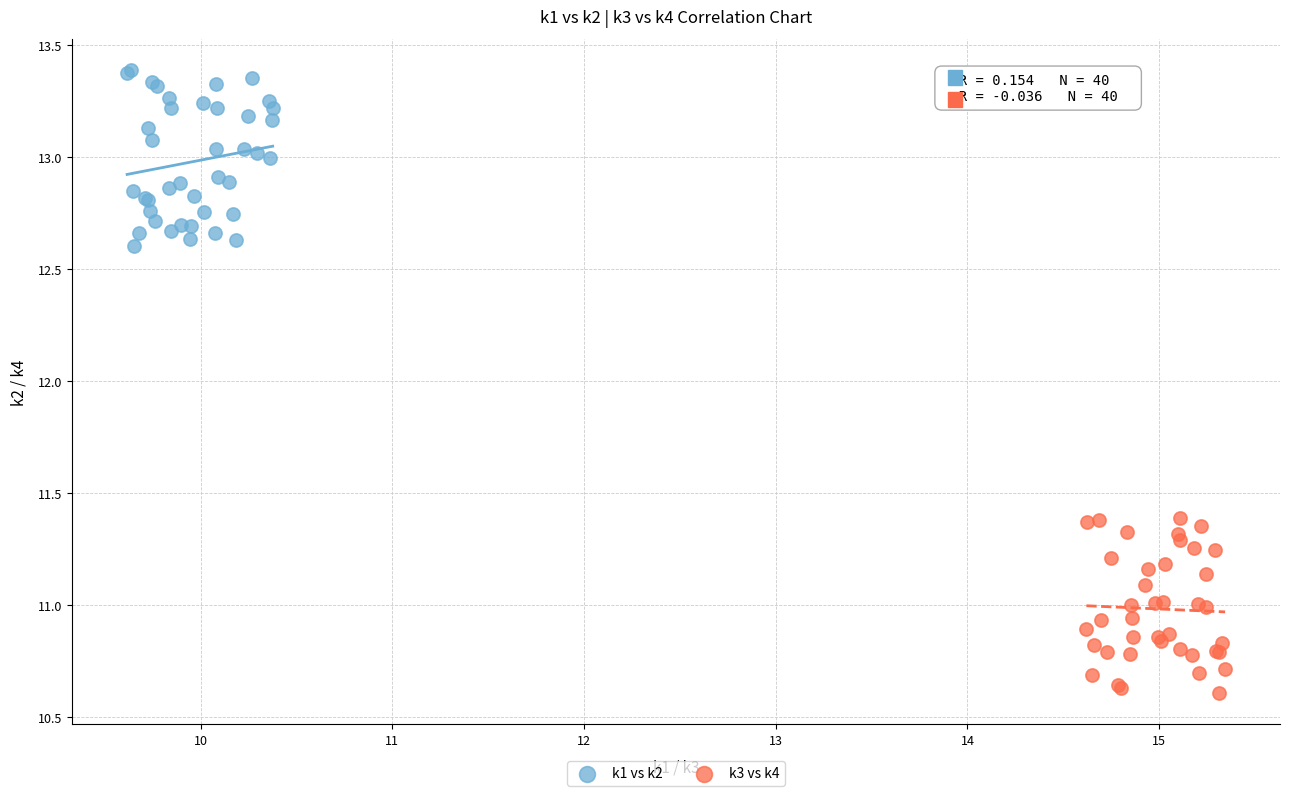

Which series contains the lowest Y value?

k3 vs k4